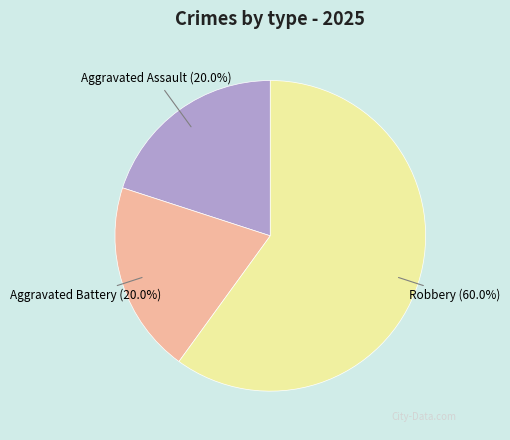

Does any single category account for the majority?

Yes